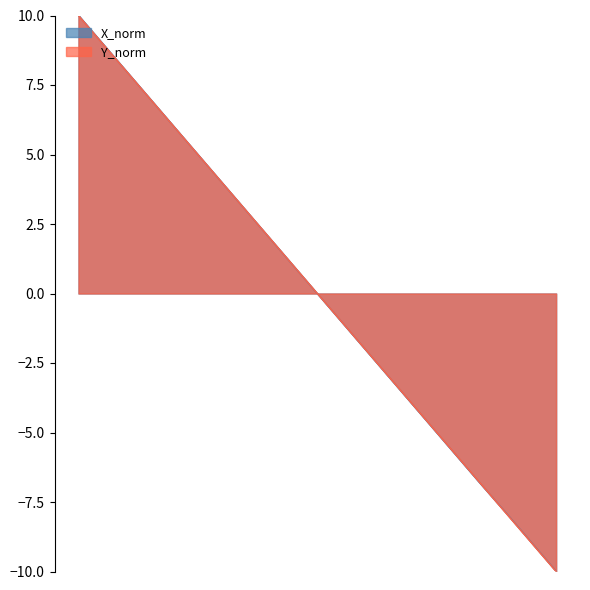

What are all the series names shown in the legend?

X_norm, Y_norm